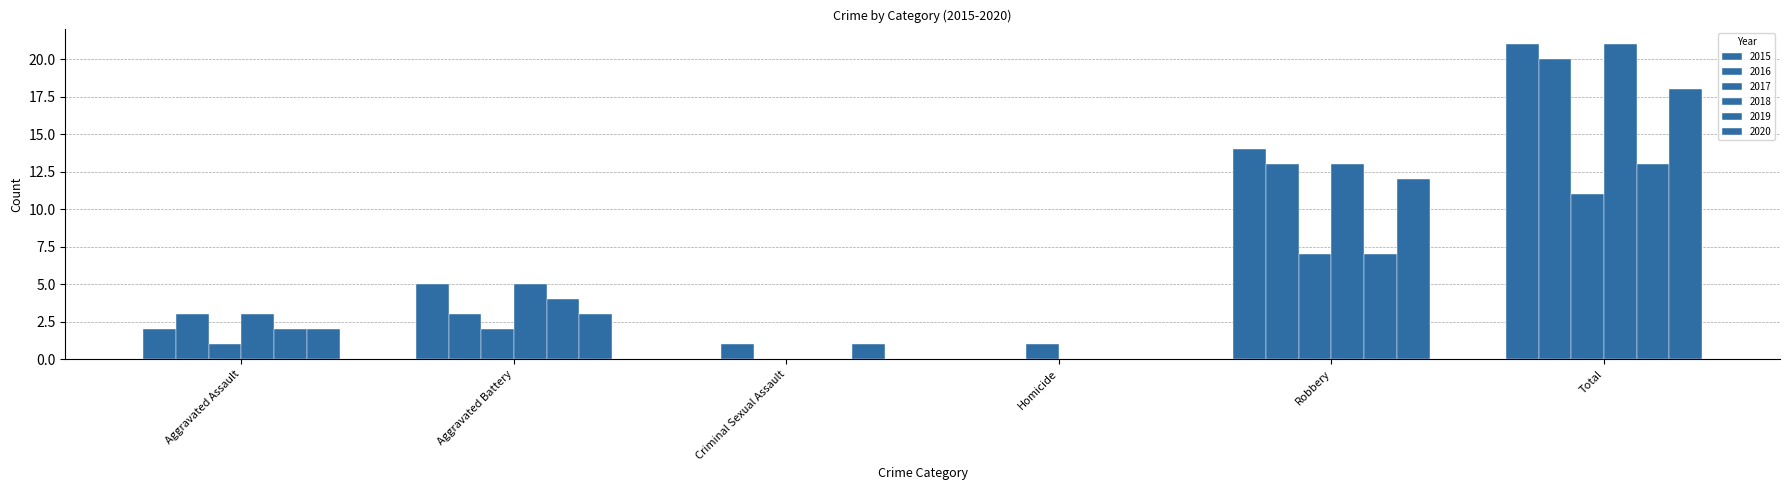

Are the bars grouped side by side (vs. stacked)?

Yes